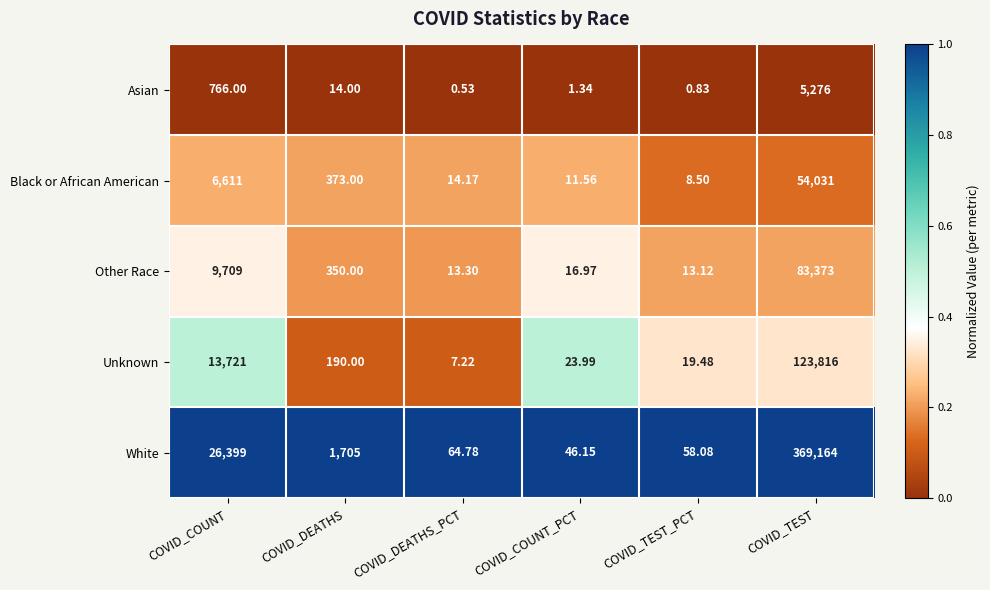

What is the greatest value displayed?

369164.0